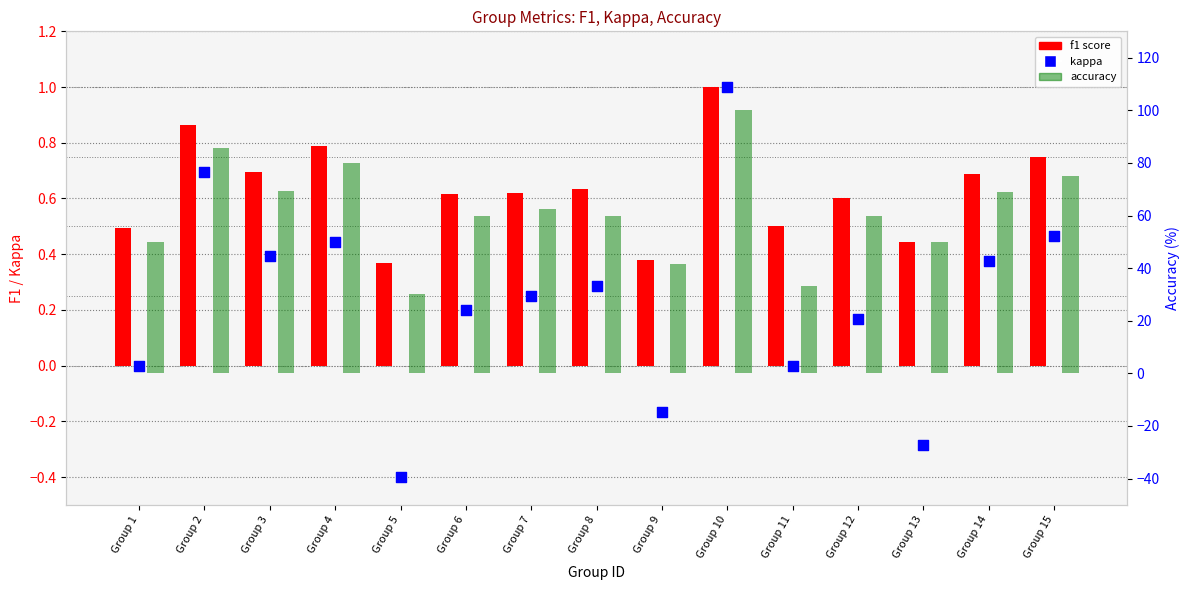

Which series has the widest spread of Y values?

accuracy